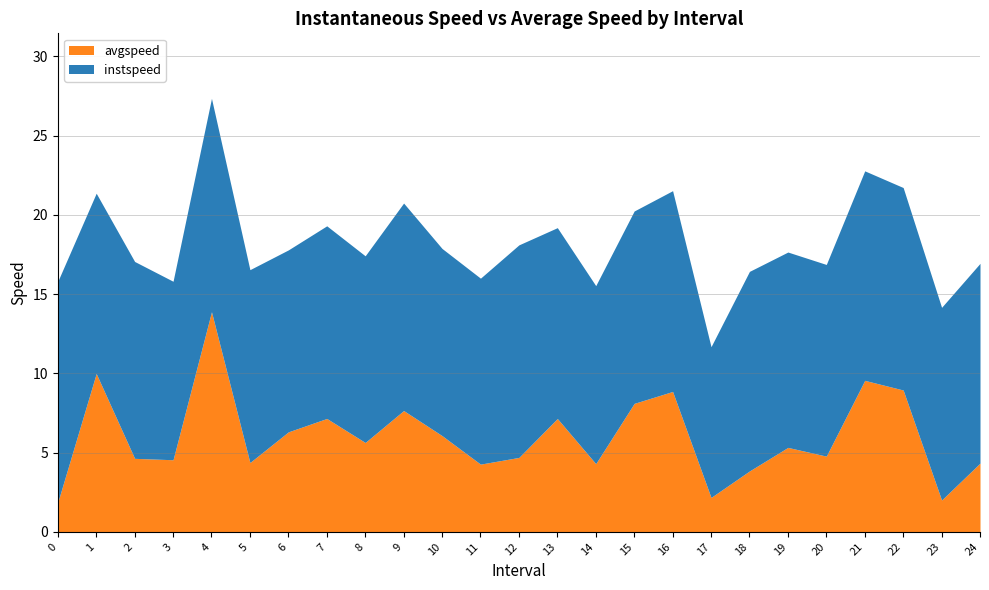

What is the sum of the instspeed values at 0 and 17?

23.5